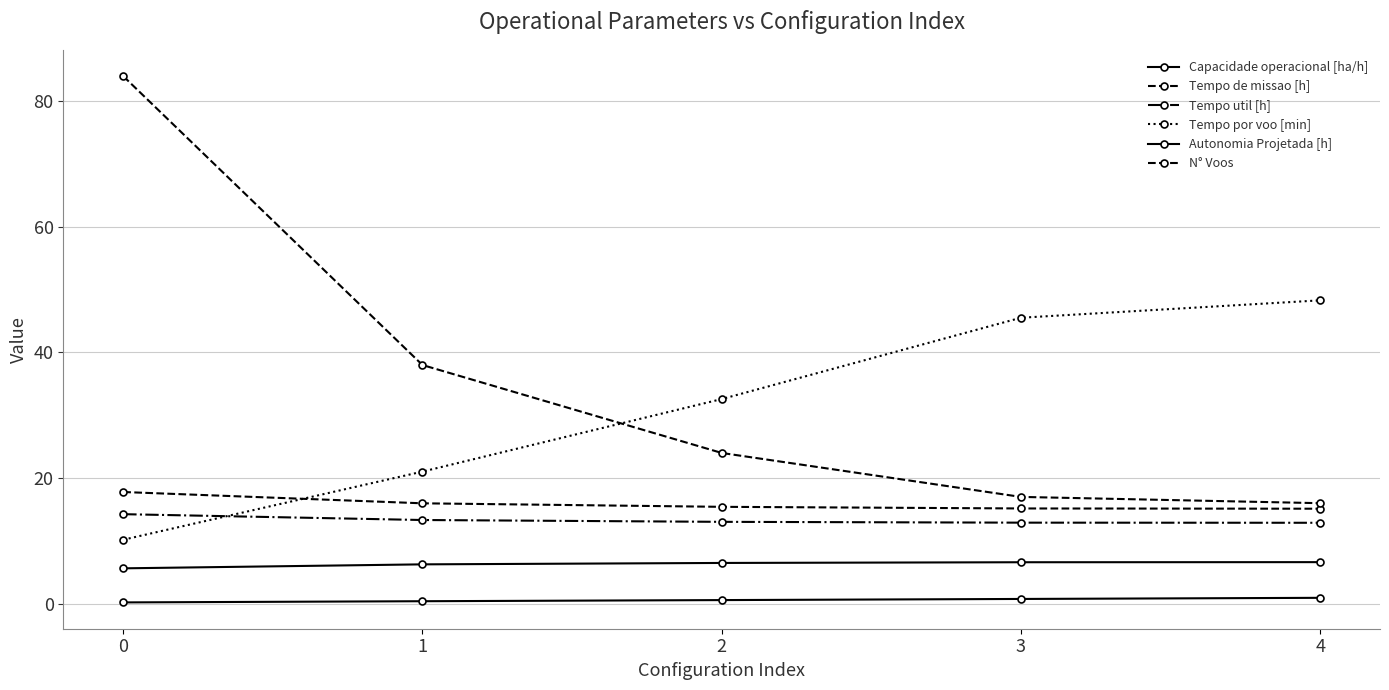

True or false: Tempo util [h] and Autonomia Projetada [h] cross at least once.

False